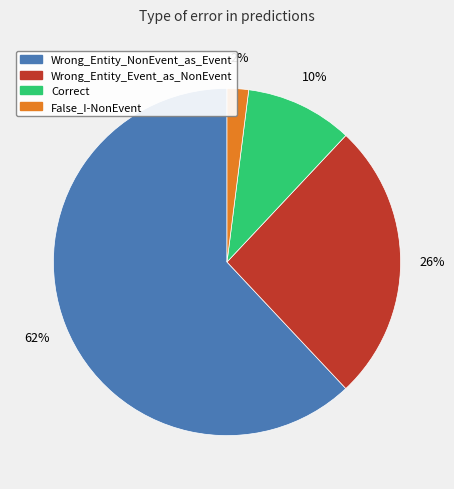

Rank the categories by value from highest to lowest.

Wrong_Entity_NonEvent_as_Event, Wrong_Entity_Event_as_NonEvent, Correct, False_I-NonEvent